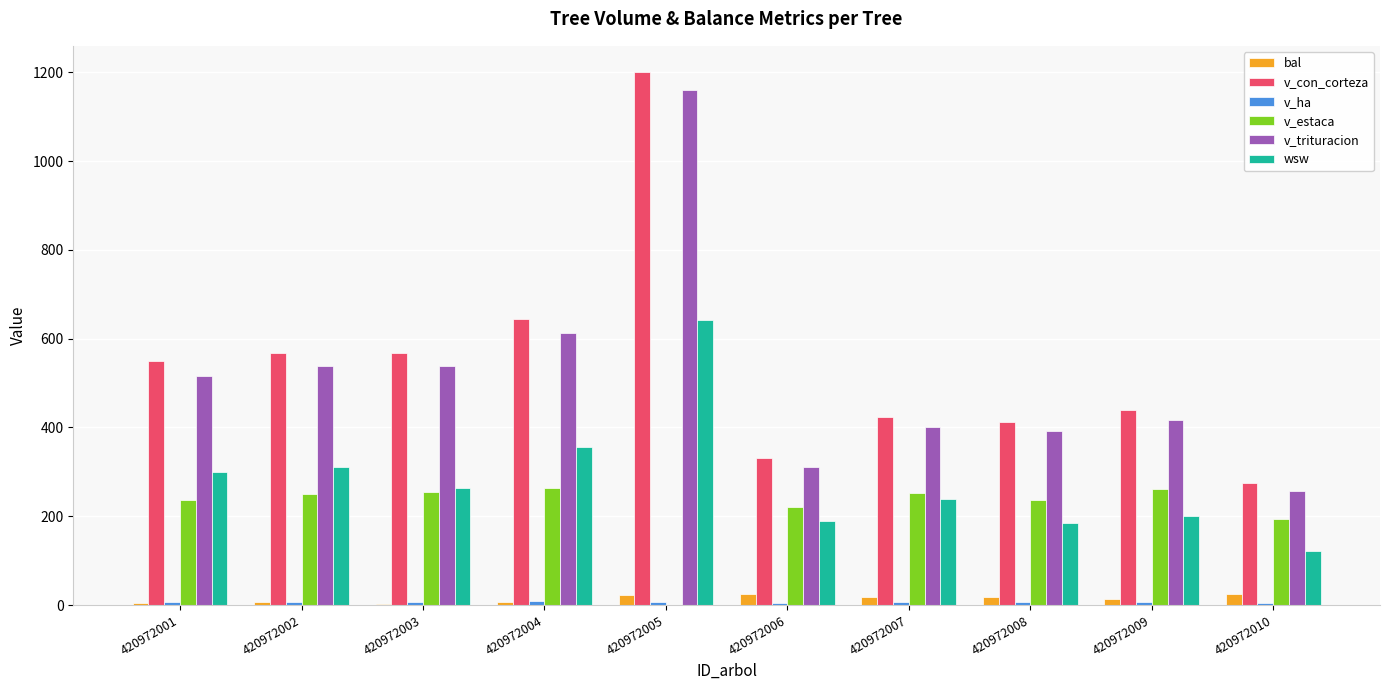

At which category is the sum across all series the highest?

420972005